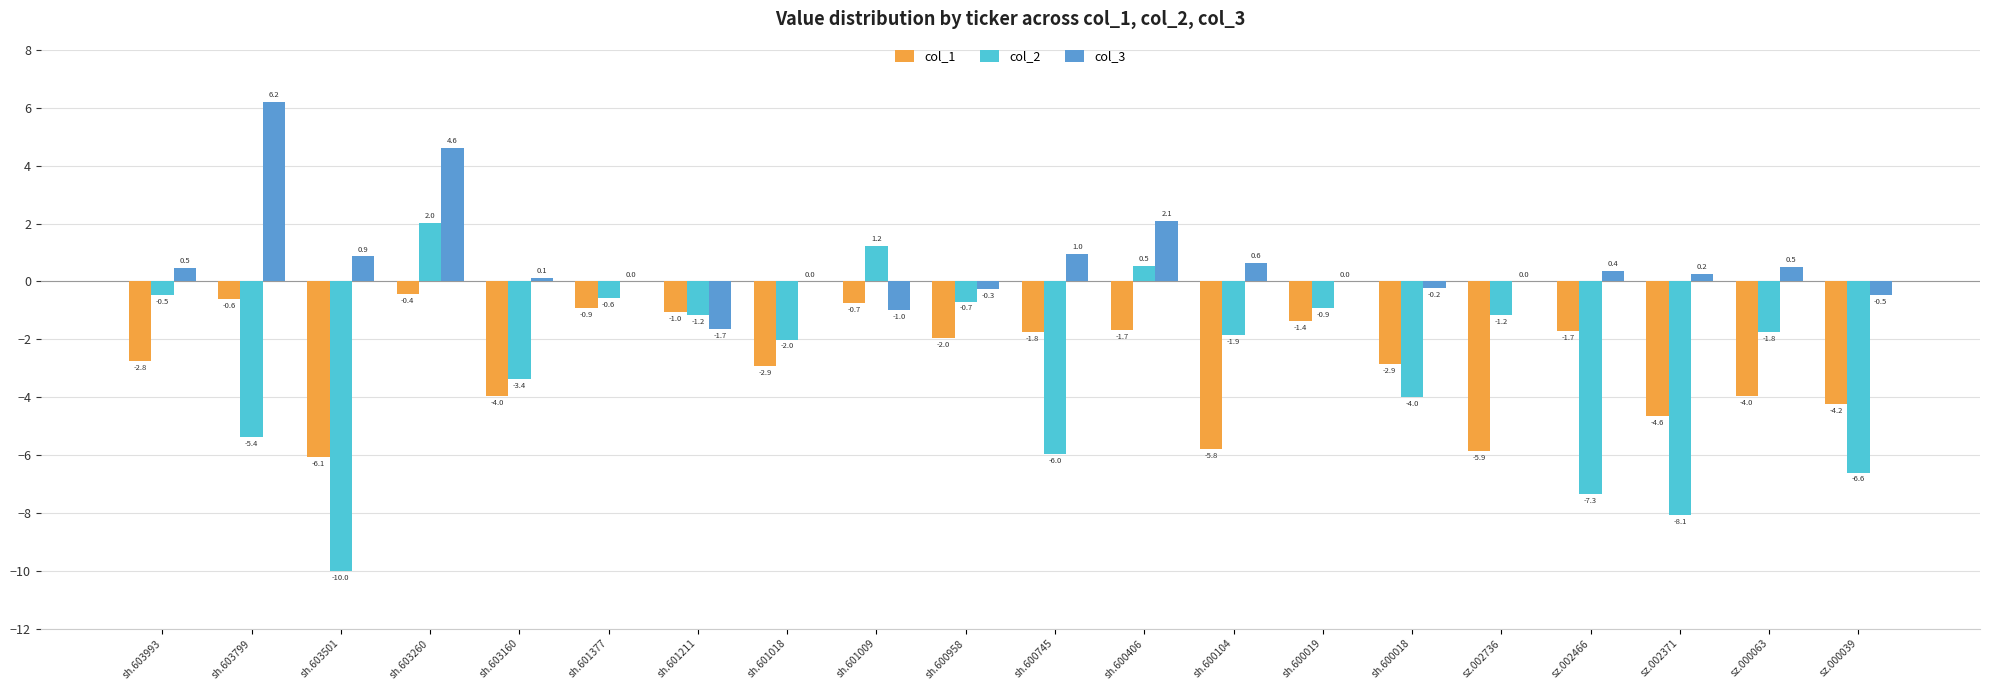

What is the maximum value for col_1?

-0.4